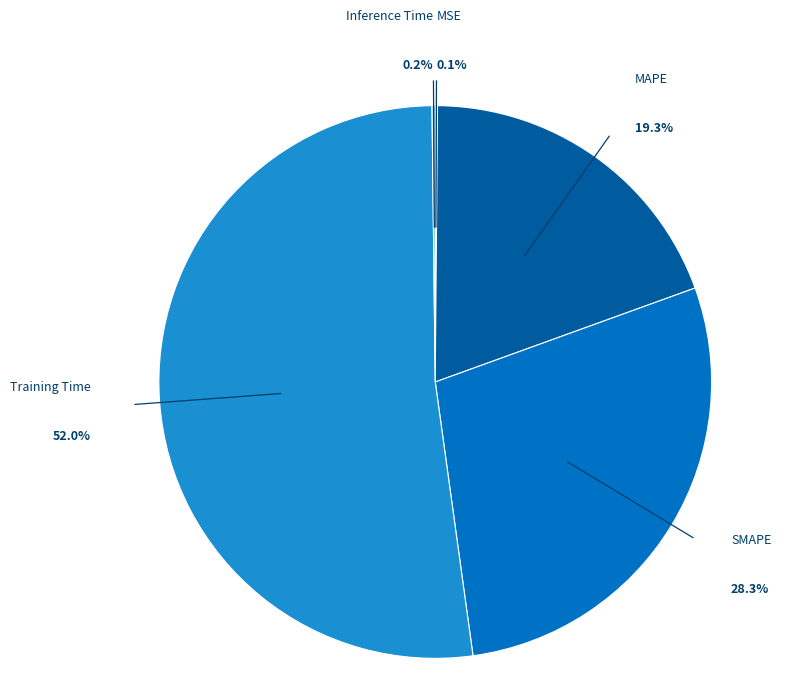

Do Training Time and SMAPE together represent more than half of the pie?

Yes